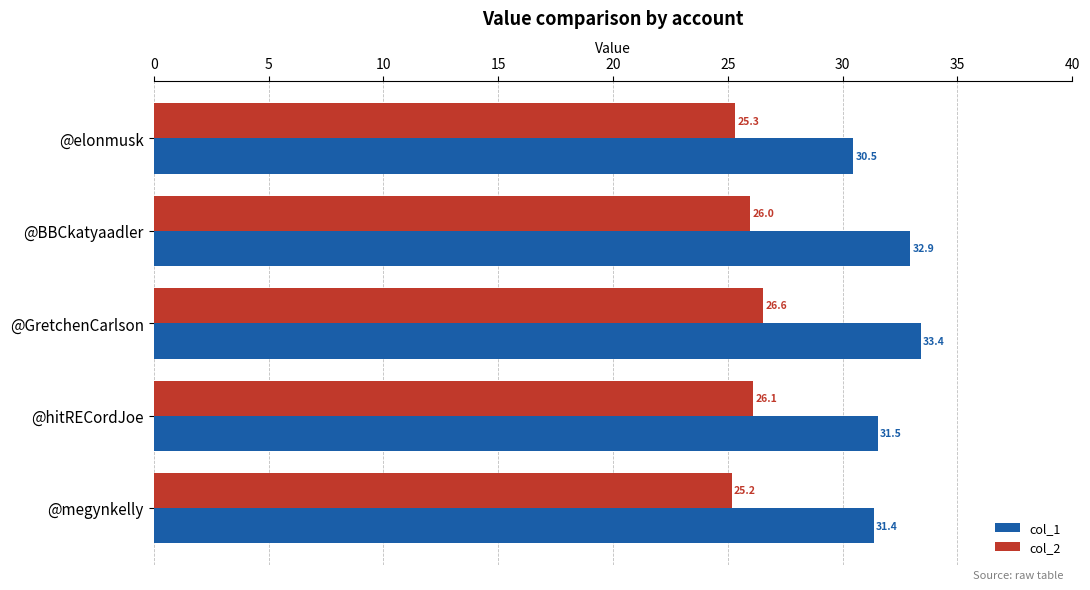

What is the sum of the col_1 values at @megynkelly and @BBCkatyaadler?

64.3